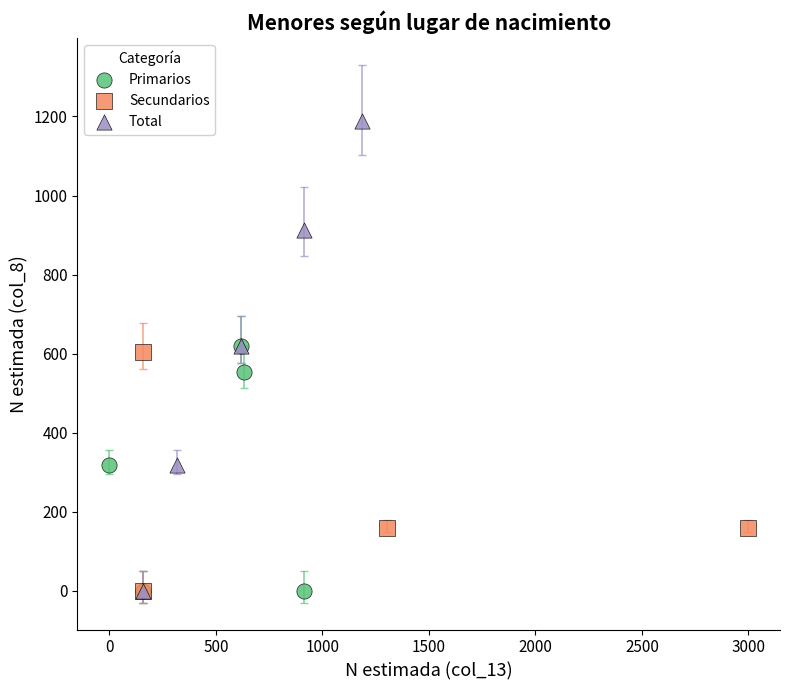

Which series contains the highest Y value?

Total